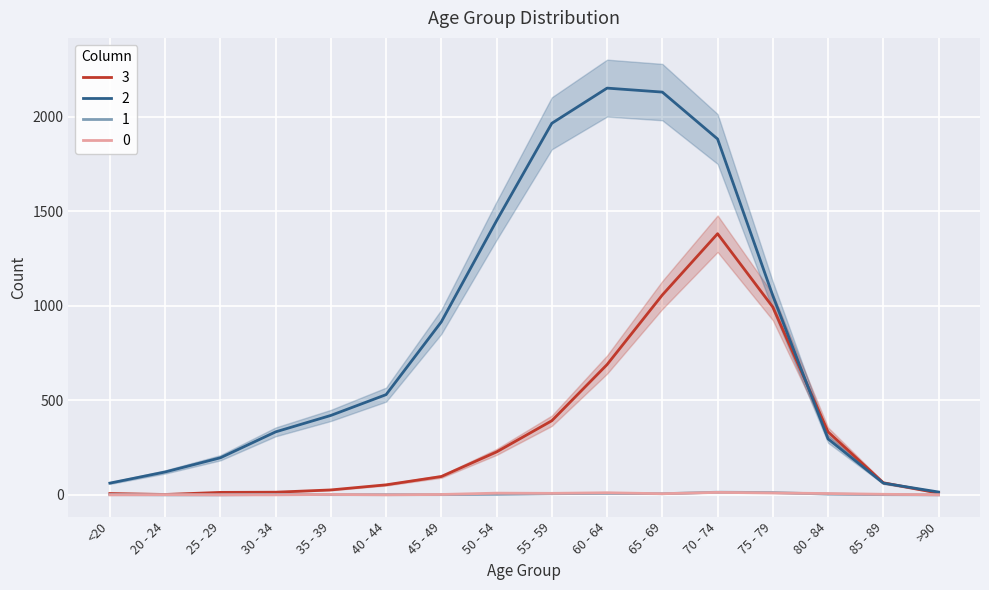

Reading right to left, what are all the values shown in this chart?

3: 9	64	333	993	1381	1057	689	392	227	97	53	26	14	13	2	7
2: 15	62	296	1053	1882	2130	2151	1965	1450	915	530	420	333	196	121	62
1: 0	1	4	12	14	6	8	6	3	1	1	1	2	0	0	1
0: 0	3	7	10	13	6	11	8	9	2	0	2	0	0	1	0